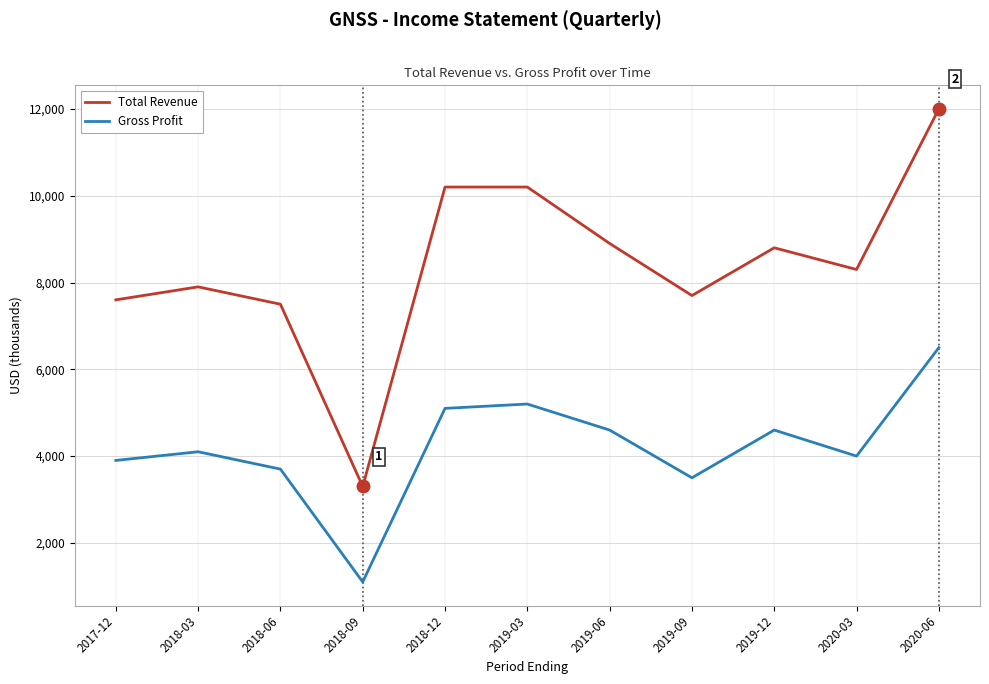

Reading left to right, transcribe all the data shown in this chart.

Total Revenue: 7600	7900	7500	3300	10200	10200	8900	7700	8800	8300	12000
Gross Profit: 3900	4100	3700	1100	5100	5200	4600	3500	4600	4000	6500